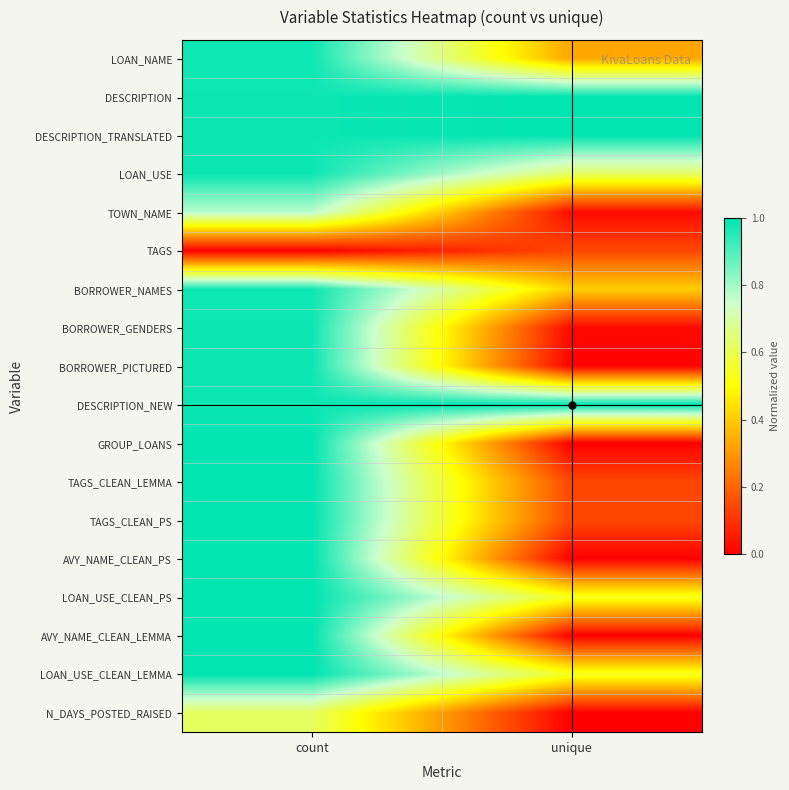

At how many categories does at least one series exceed 0?

2